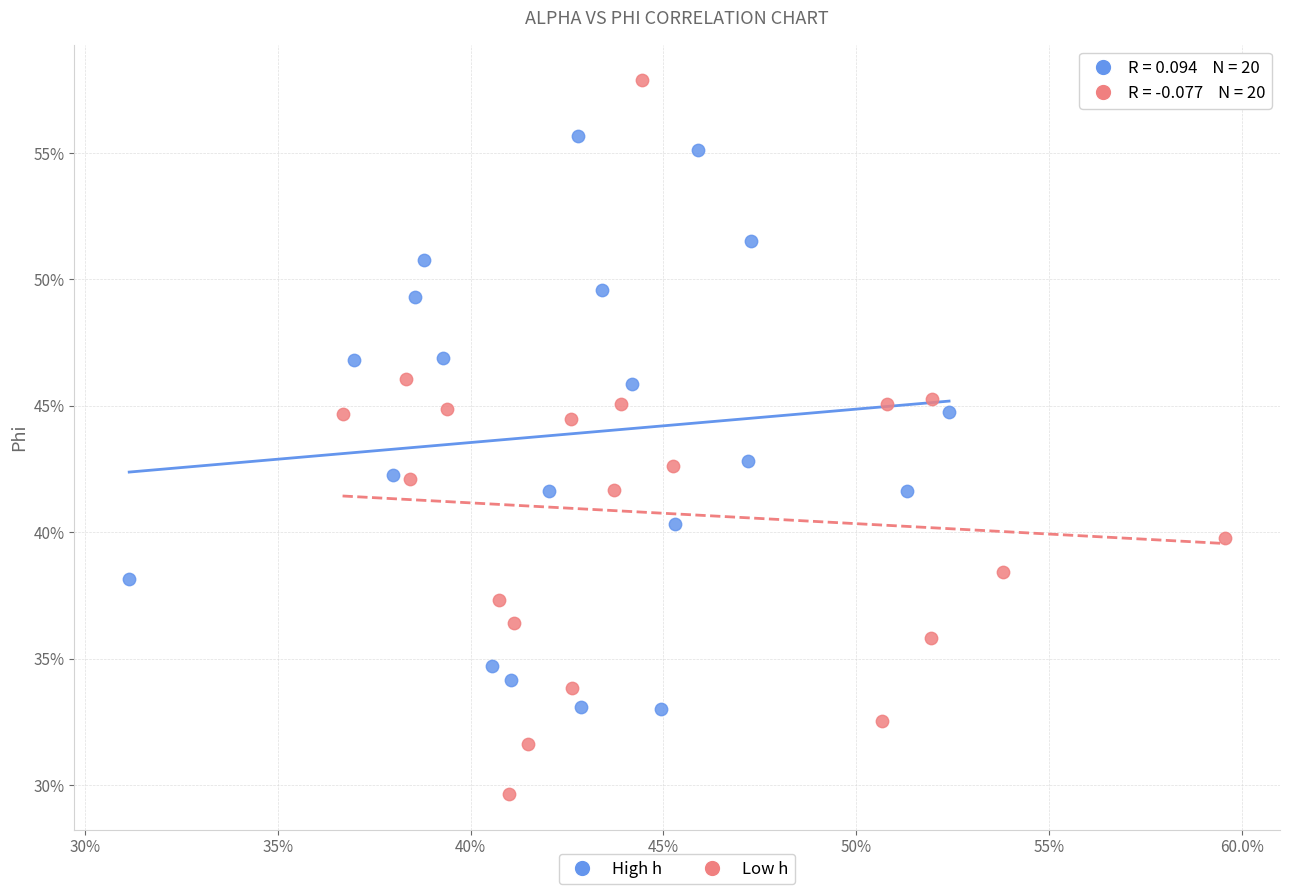

Which series reaches the maximum Y coordinate?

Low h